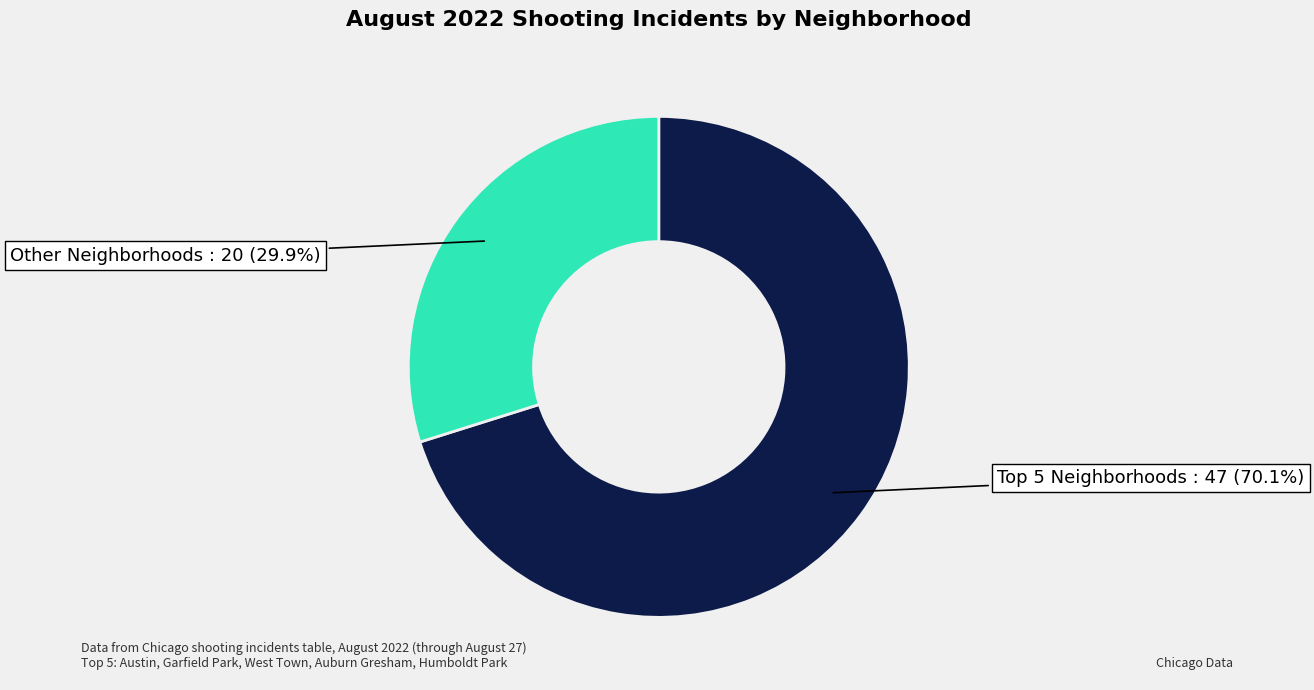

Rank the categories by value from highest to lowest.

Top 5 Neighborhoods, Other Neighborhoods